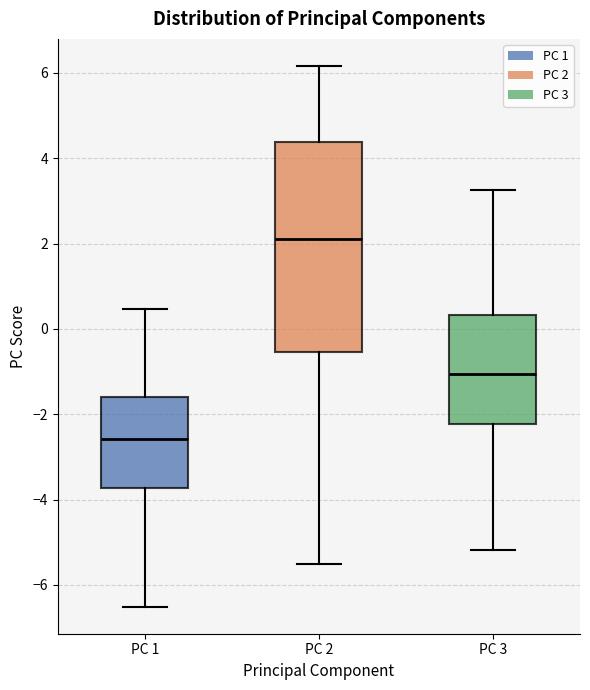

Which box's median line is the highest?

PC 2